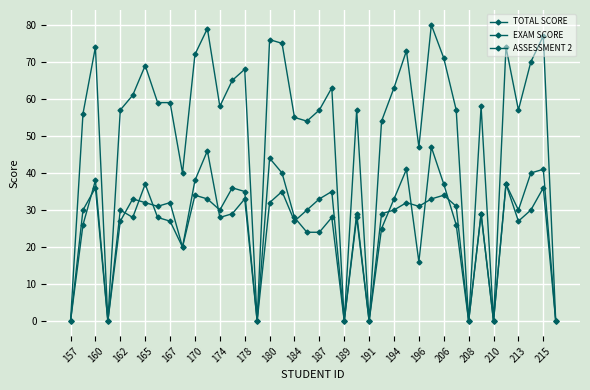

Does the chart have visible grid lines?

Yes